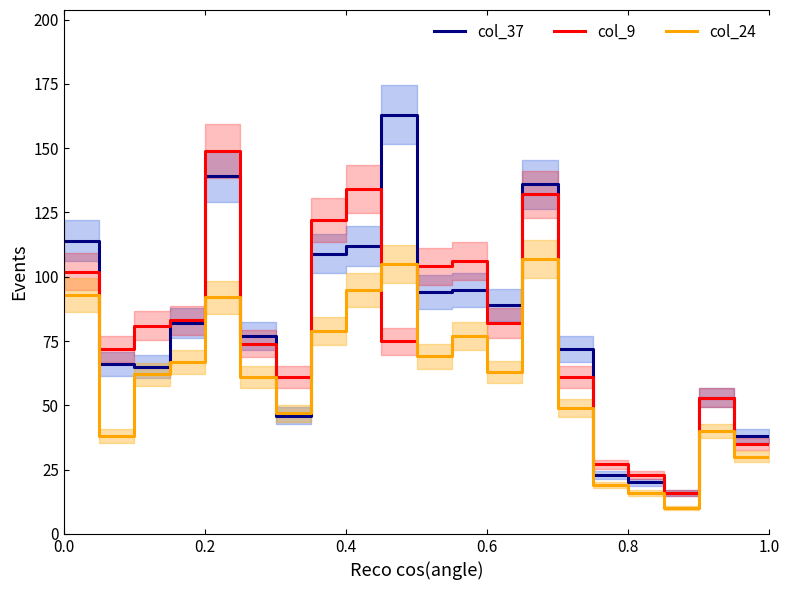

After their last crossing, which series has the higher values: col_9 or col_24?

col_9